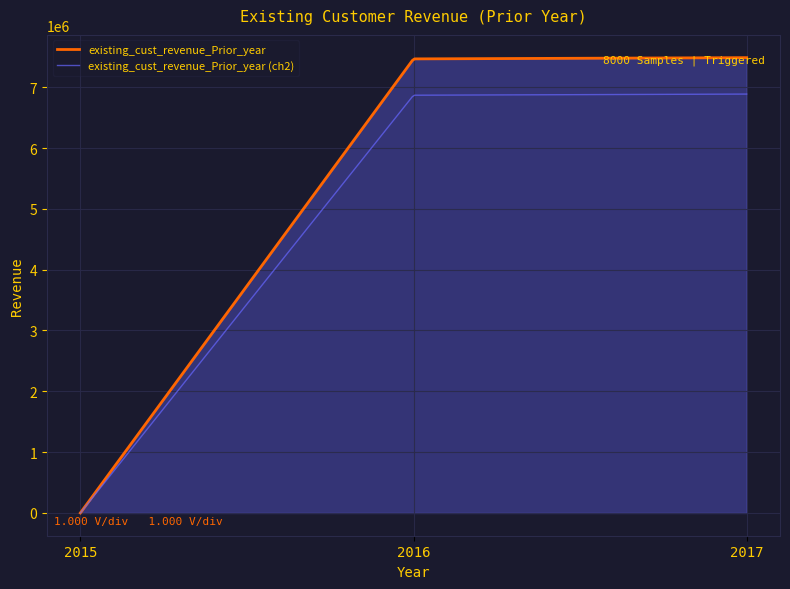

Rank the series by their average value, from highest to lowest.

existing_cust_revenue_Prior_year, existing_cust_revenue_Prior_year (ch2)